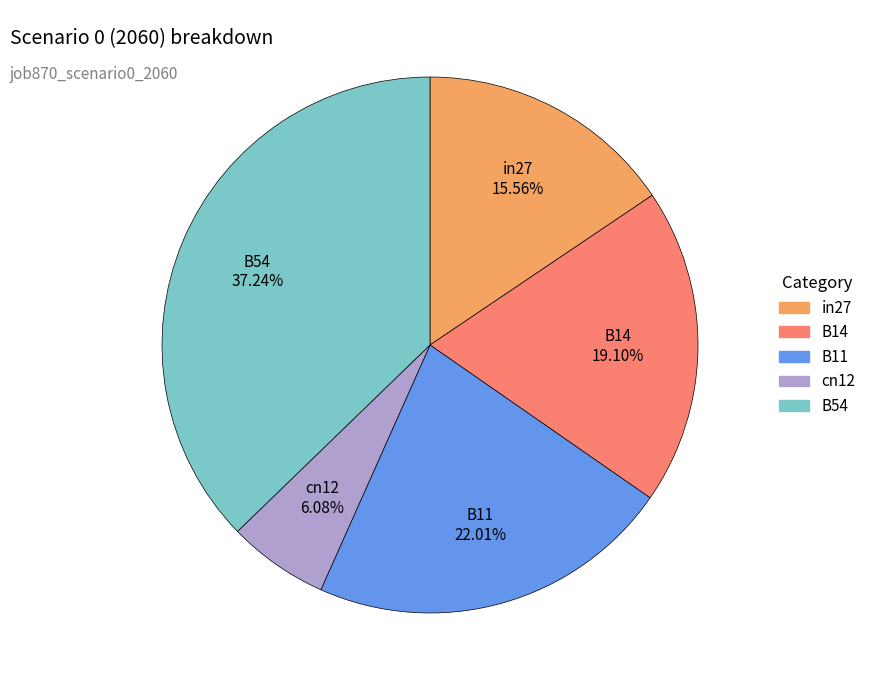

True or false: in27 accounts for 16% of the total.

True